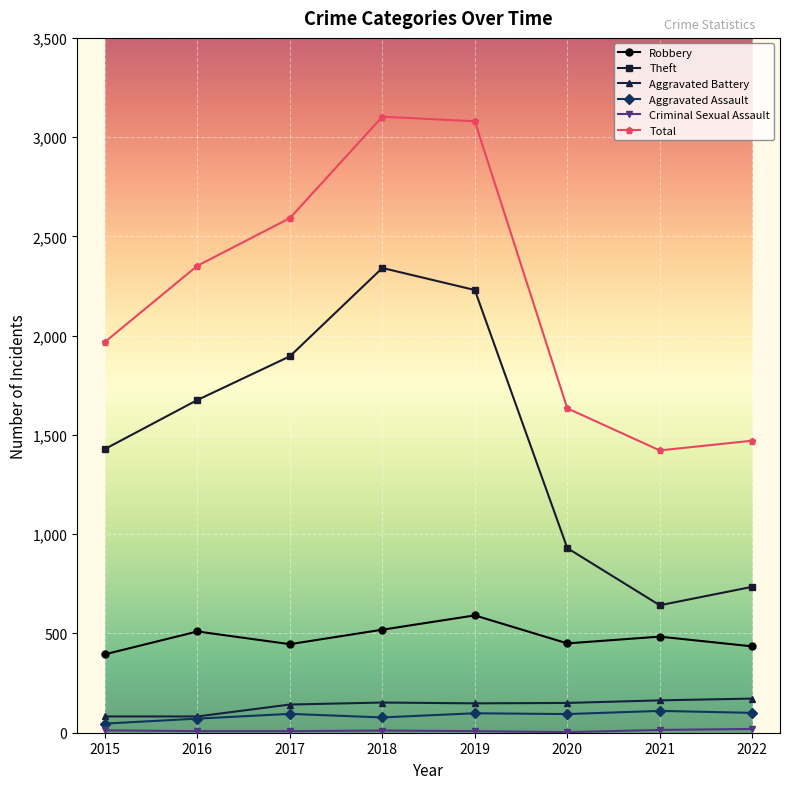

What is the difference between the Theft values at 2020 and 2022?

195